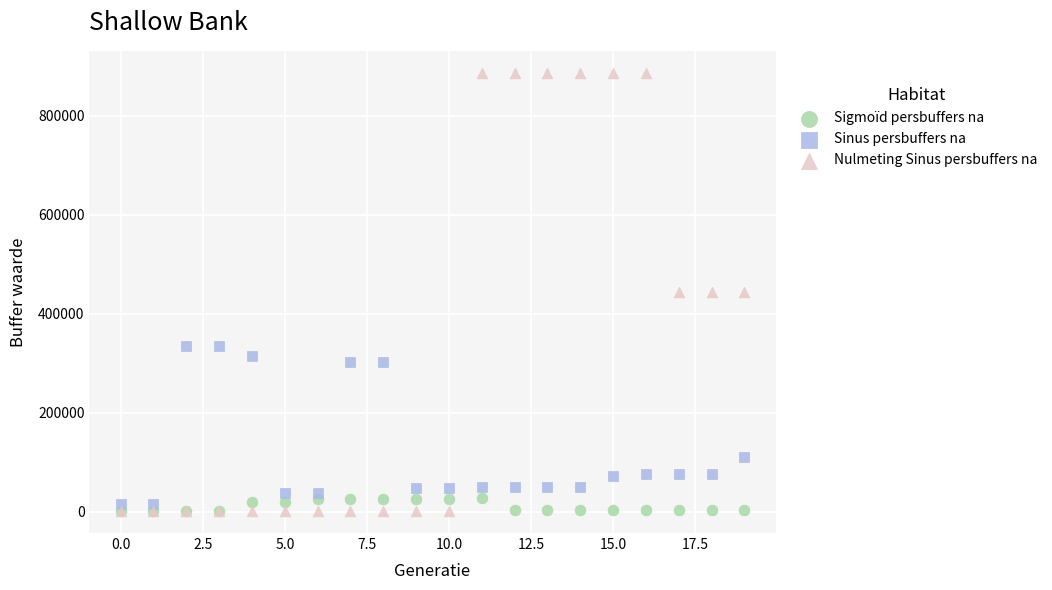

In the Sinus persbuffers na series, what Y value is closest to 174676?

109411